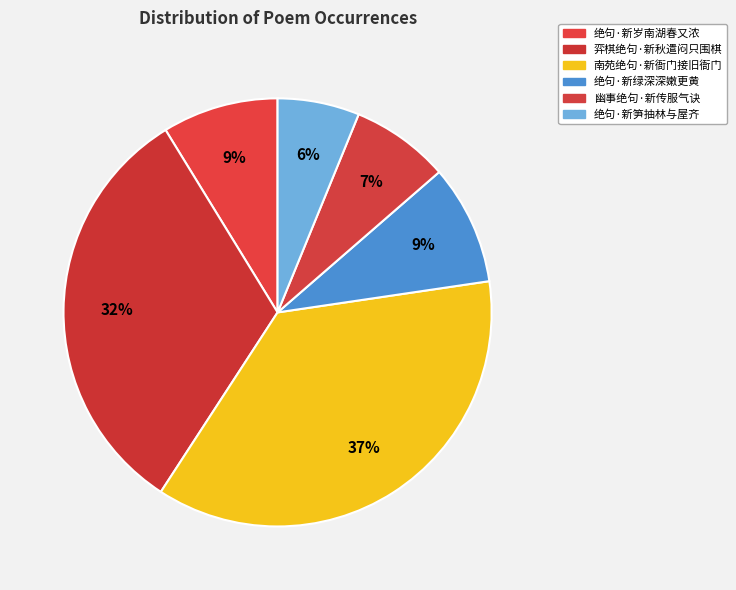

To the nearest percent, what is the average slice percentage?

17%